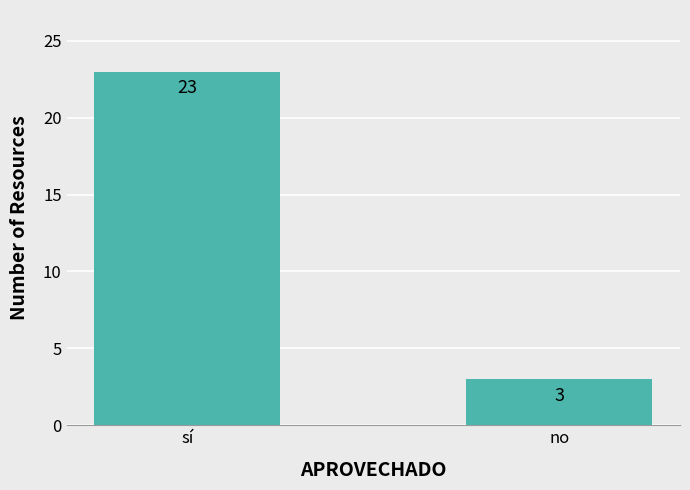

What is the change in value from sí to no?

-20